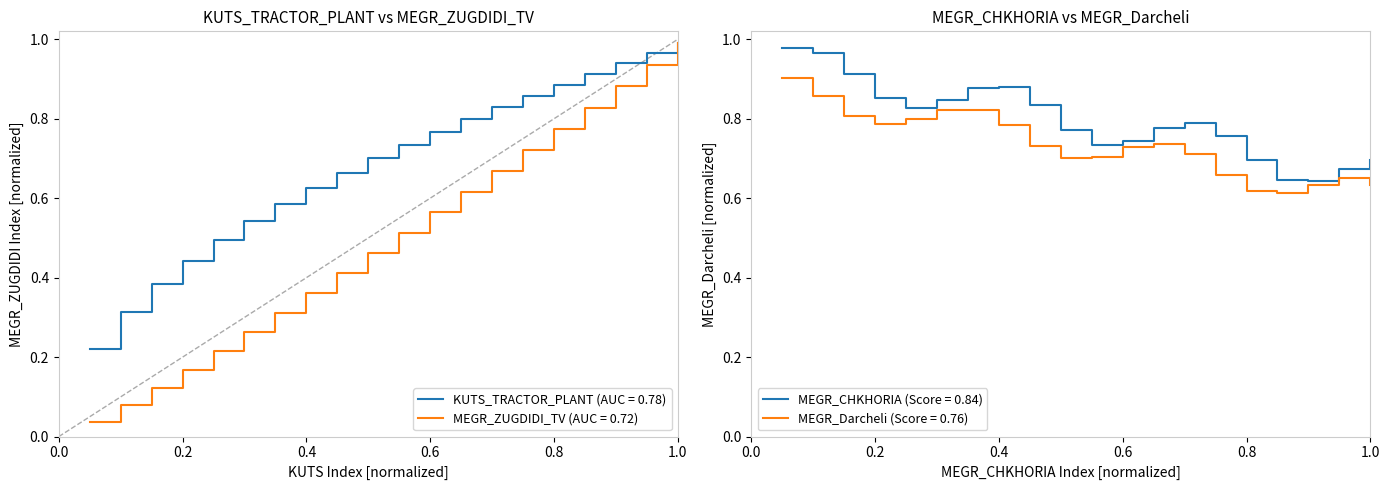

What is the difference between the MEGR_ZUGDIDI_TV values at 7 and 20?

0.4